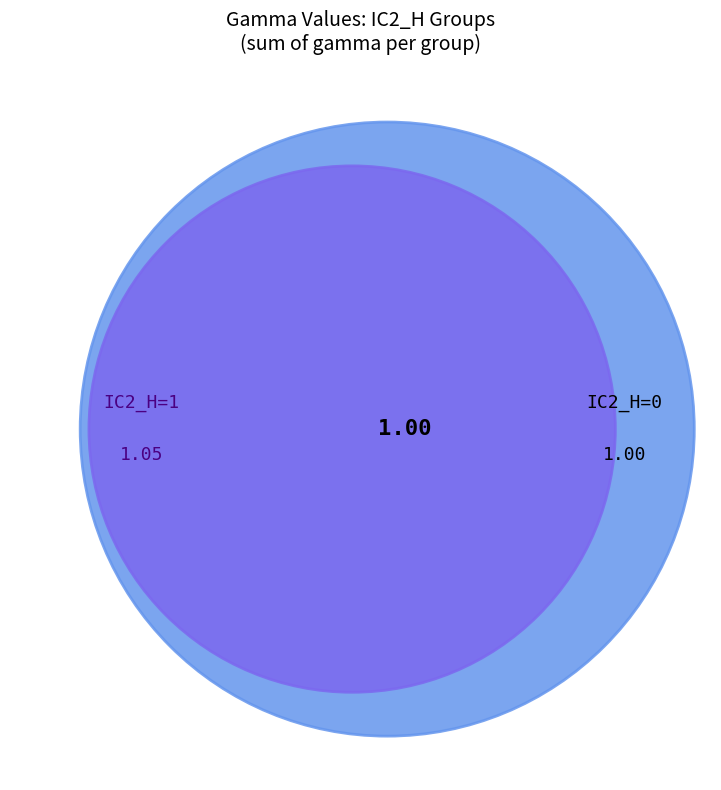

To the nearest percent, what is the difference between the largest and smallest slice percentages?

44%